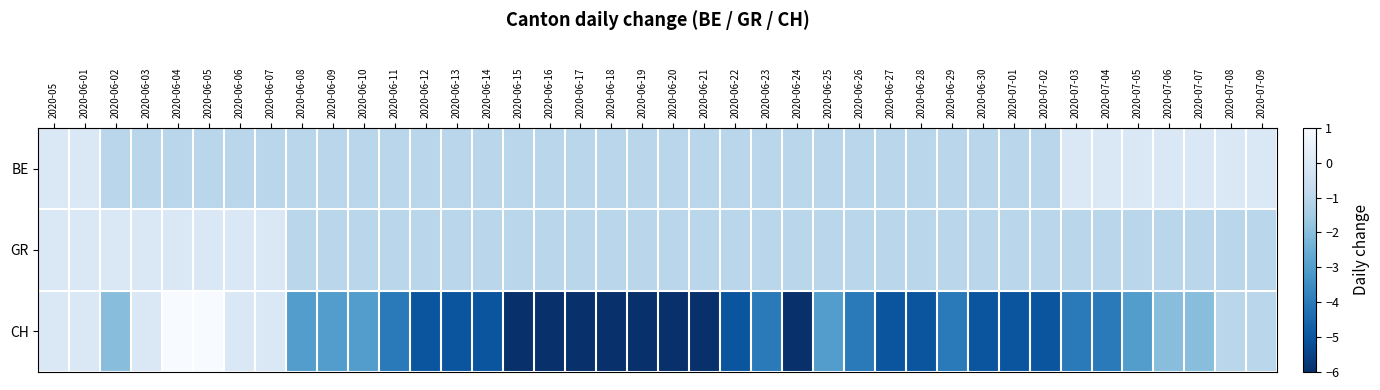

How many categories are shown in the chart?

40